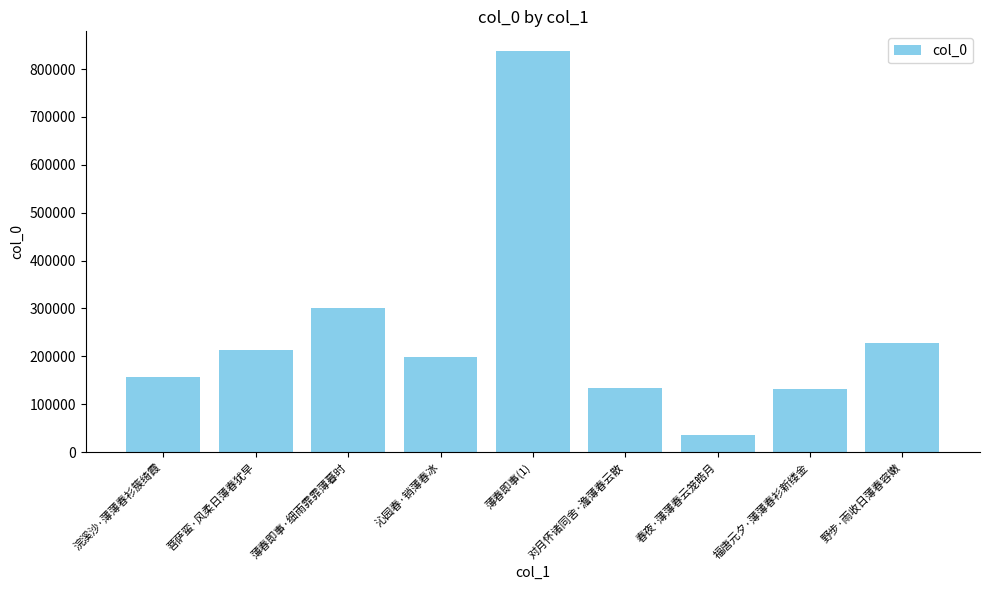

What is the maximum value shown in the chart?

836914